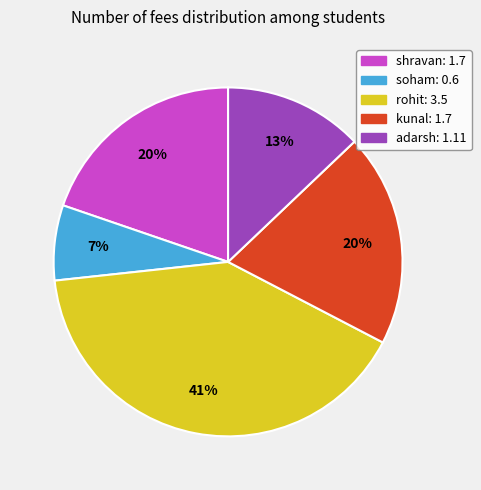

Which slice is the largest?

rohit